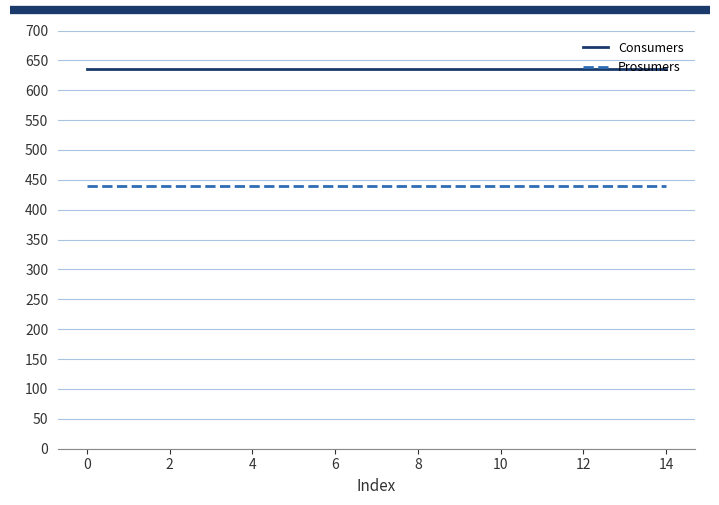

Which series has the largest total across all categories?

Consumers